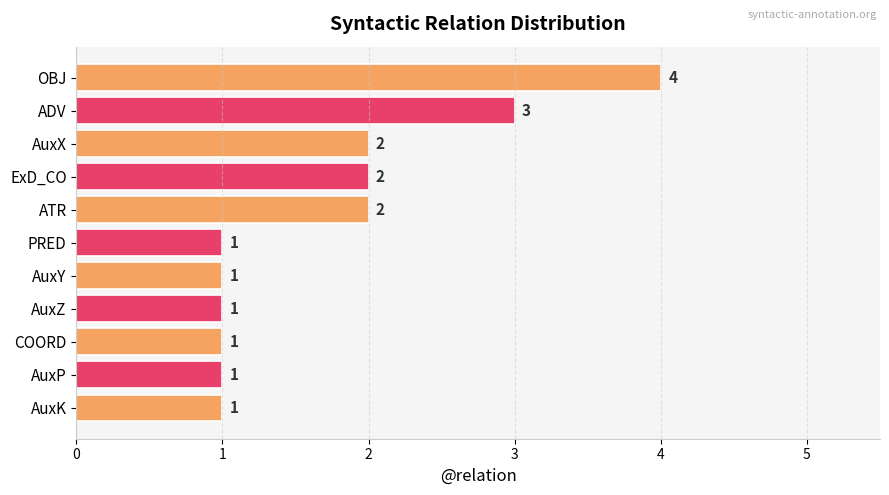

How many values are between 1 and 2?

9